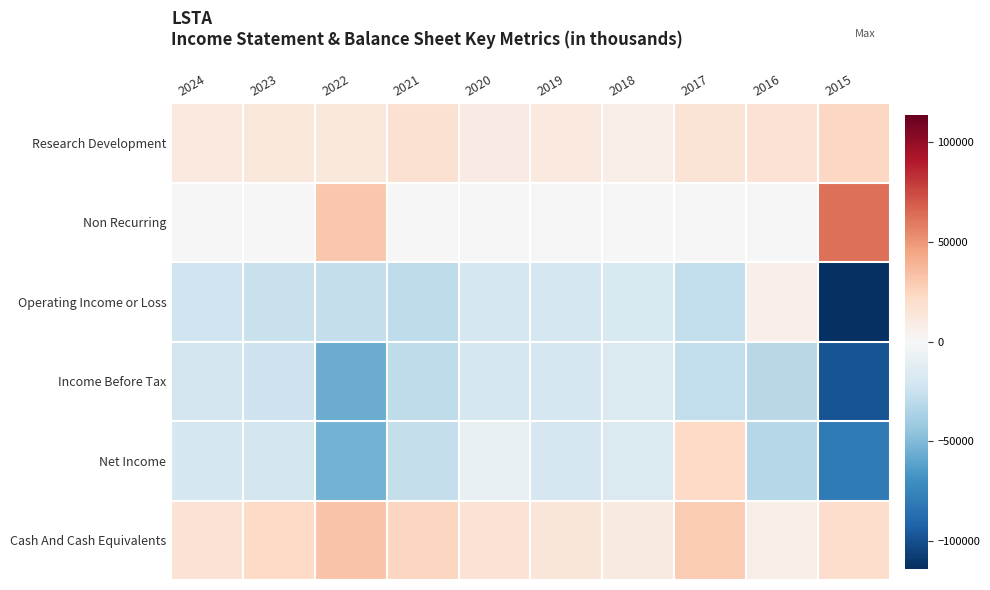

Reading left to right, what are all the values shown in this chart?

Research Development: 2024=11300	2023=12700	2022=13100	2021=17600	2020=9300	2019=10800	2018=7600	2017=15800	2016=16700	2015=23800
Non Recurring: 2024=-100	2023=-100	2022=30500	2021=0	2020=0	2019=200	2018=300	2017=0	2016=0	2015=62300
Operating Income or Loss: 2024=-22400	2023=-25700	2022=-27200	2021=-29100	2020=-19100	2019=-20100	2018=-17000	2017=-27600	2016=5800	2015=-113800
Income Before Tax: 2024=-20800	2023=-23200	2022=-56700	2021=-29000	2020=-19000	2019=-19400	2018=-16200	2017=-27700	2016=-31300	2015=-98300
Net Income: 2024=-20000	2023=-20800	2022=-54200	2021=-27500	2020=-8200	2019=-19400	2018=-16200	2017=23000	2016=-32700	2015=-80900
Cash And Cash Equivalents: 2024=16200	2023=22600	2022=32200	2021=24600	2020=16500	2019=14000	2018=10300	2017=29200	2016=7100	2015=20300